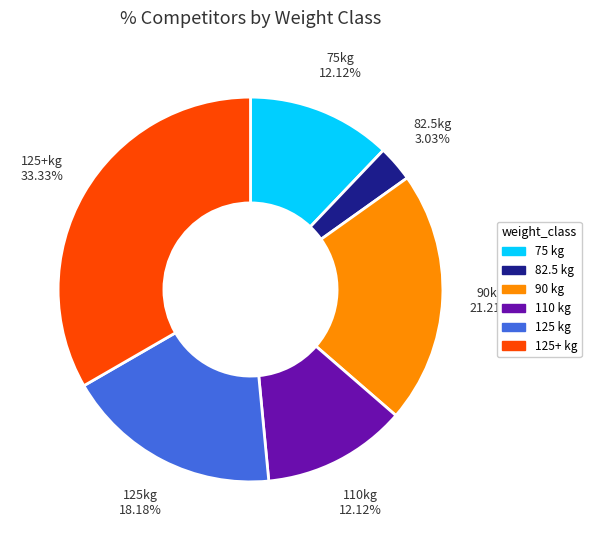

Is there any slice that represents more than half of the pie?

No